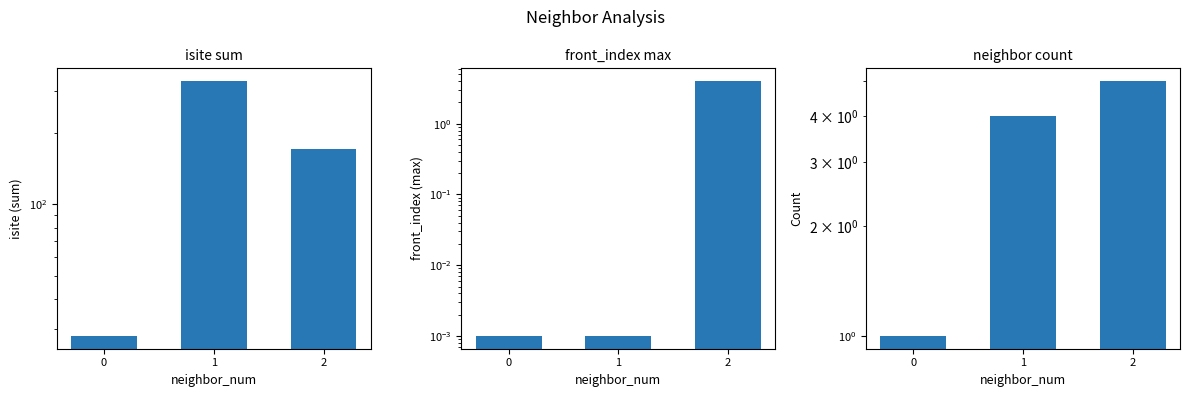

Reading left to right, what are all the values shown in this chart?

isite sum: 28.0	330.0	171.0
front_index max: 0.0	0.0	4.0
neighbor count: 1.0	4.0	5.0